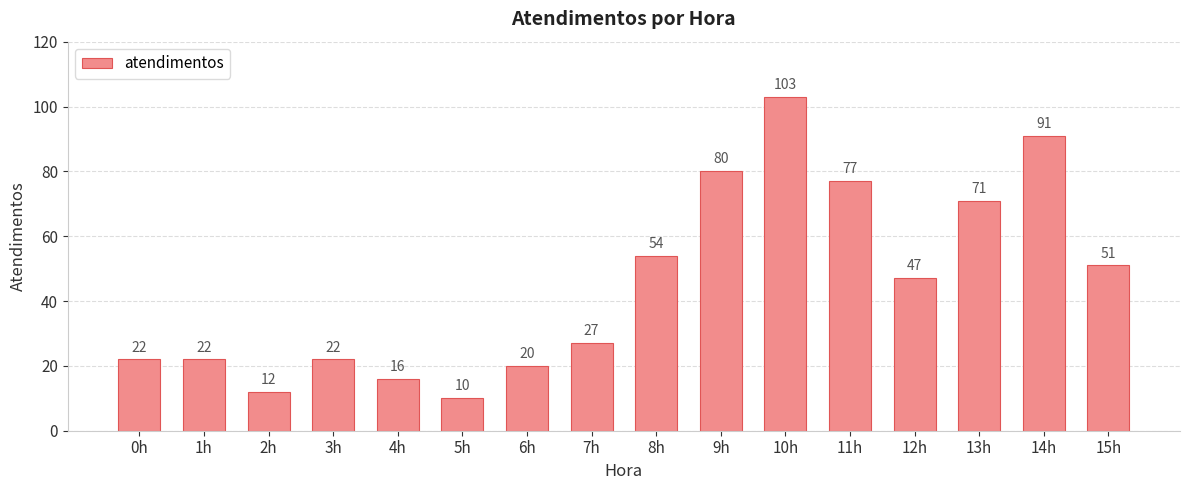

Is it true that the value at 9h is 56?

False